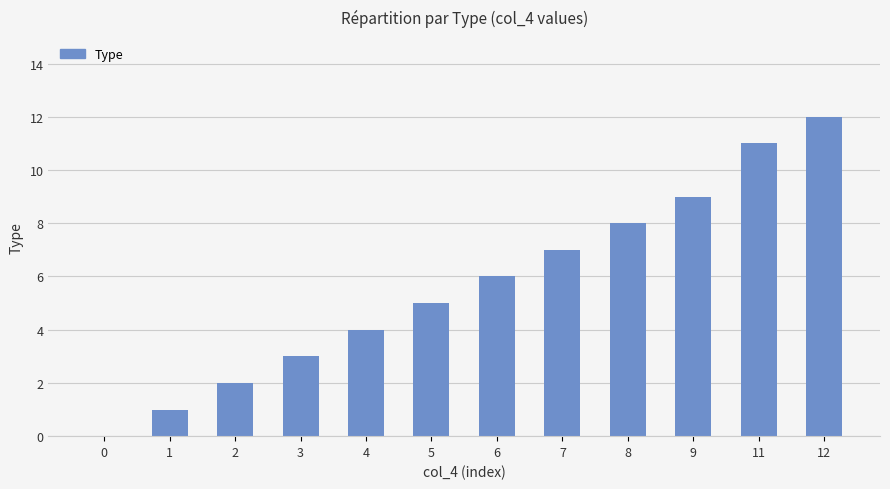

The chart shows a value of 1 at 1. True or false?

True